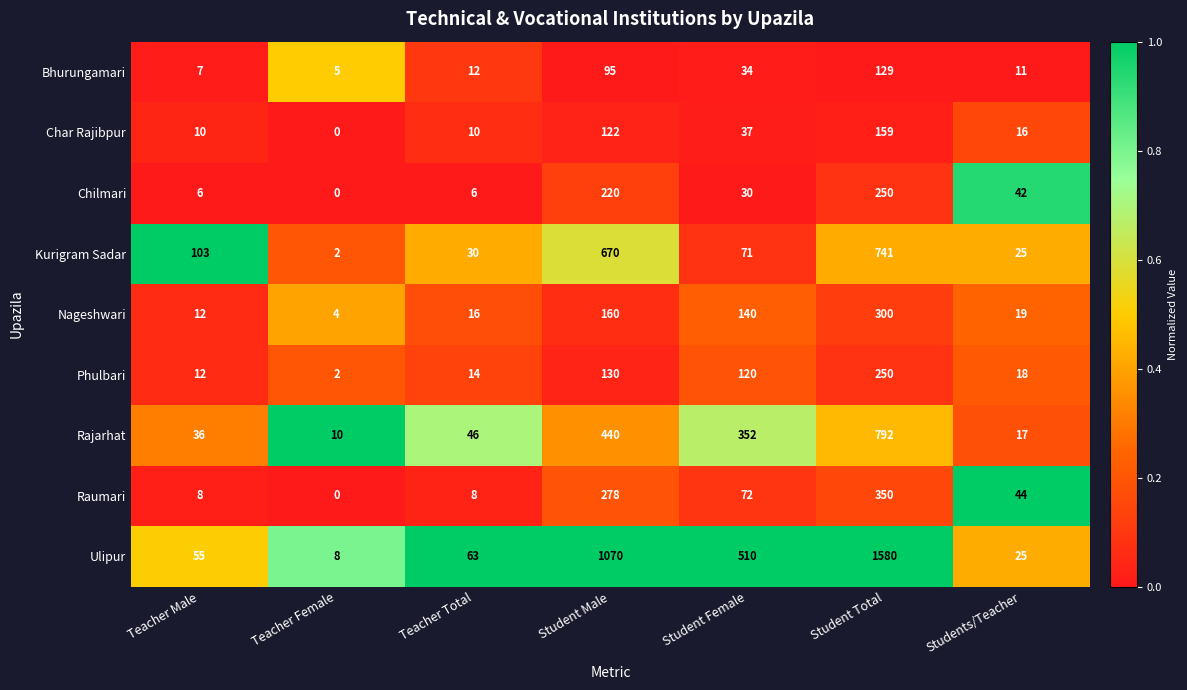

What value does the Char Rajibpur series have at Student Male, to the nearest 10?

120